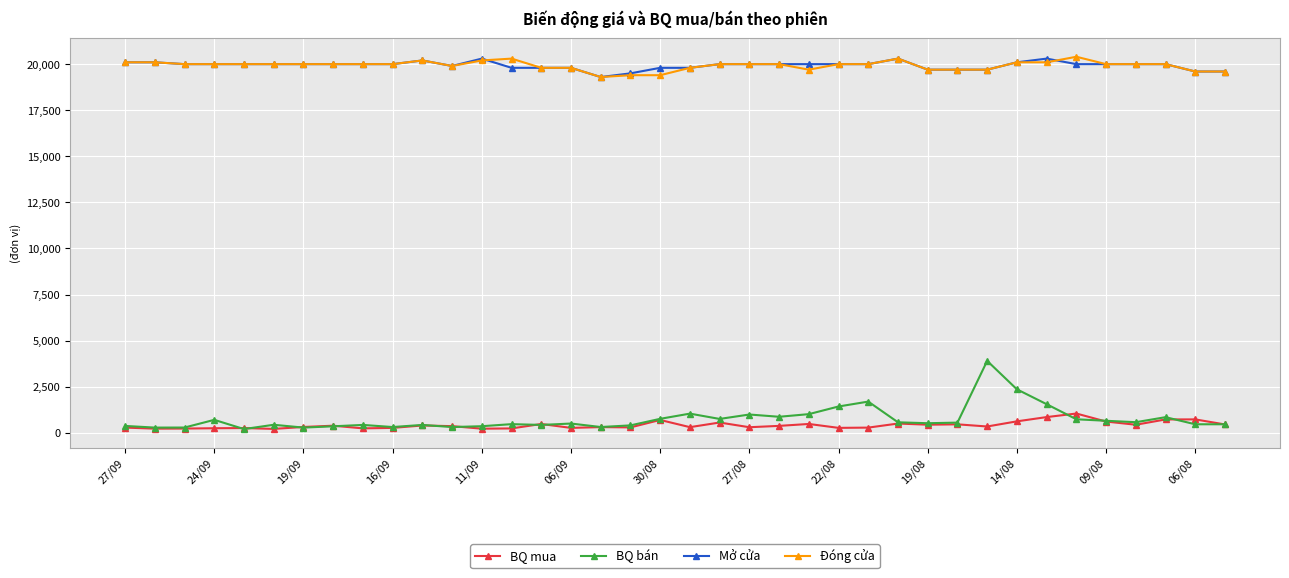

True or false: BQ bán has more than 2 interior local peaks.

True